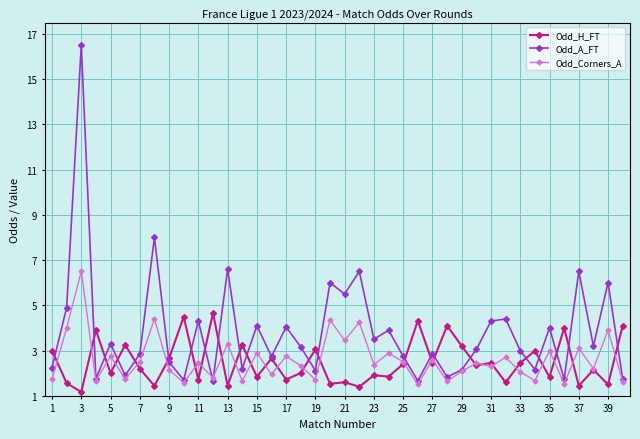

List the series in order of their peak value, highest first.

Odd_A_FT, Odd_Corners_A, Odd_H_FT